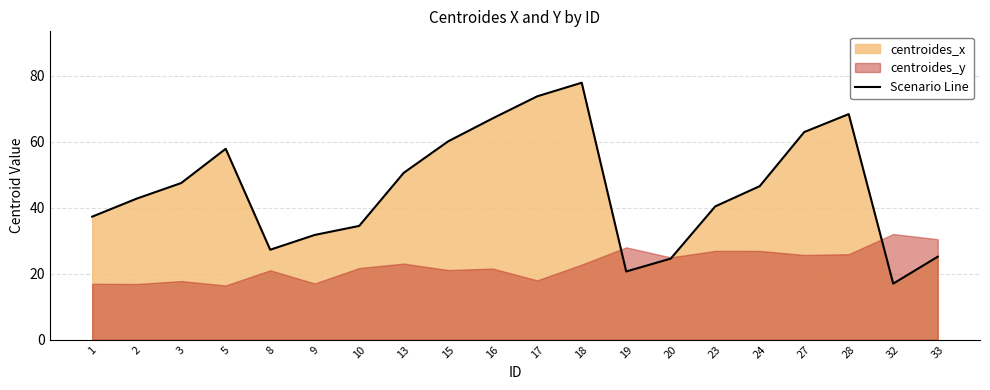

List the labels in order of value, largest first.

18, 17, 28, 16, 27, 15, 5, 13, 3, 24, 2, 23, 1, 10, 9, 8, 33, 20, 19, 32